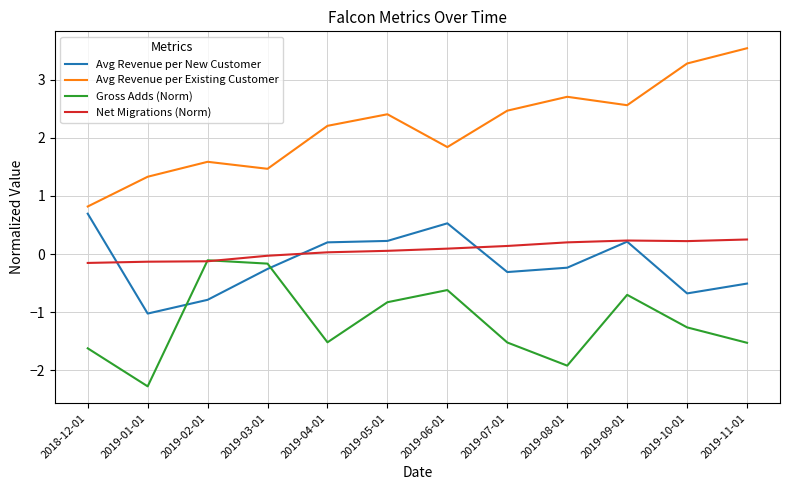

True or false: Net Migrations (Norm) and Avg Revenue per Existing Customer intersect in this chart.

False